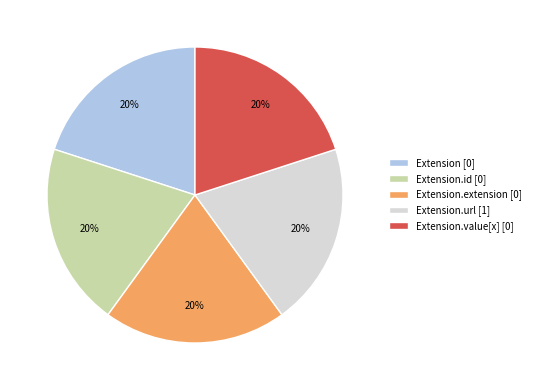

To the nearest percent, what is the difference between the largest and smallest slice percentages?

0%